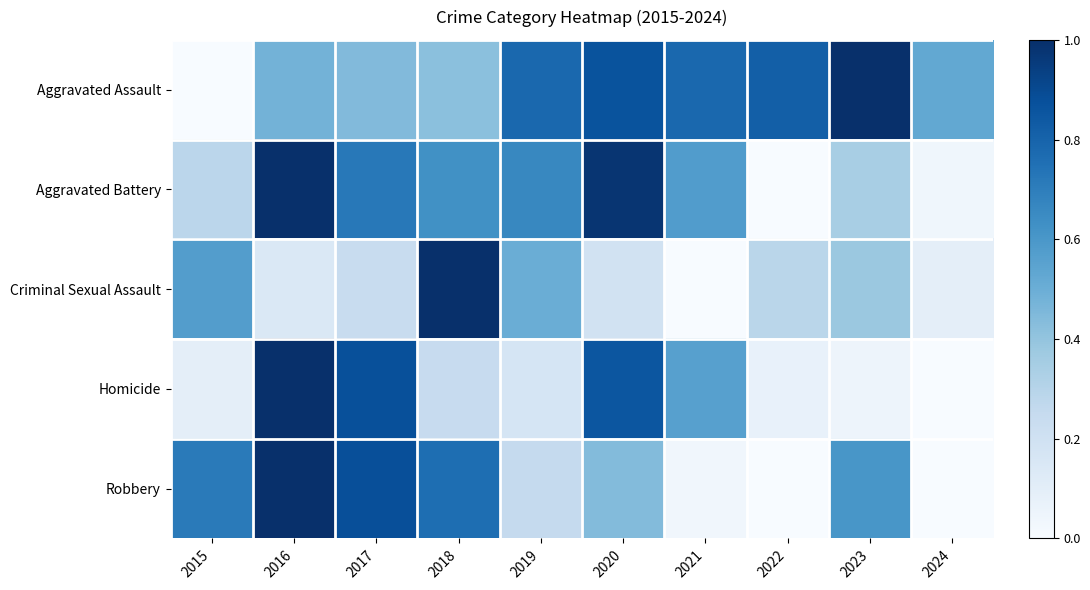

Between 2018 and 2021, which is larger?

2021